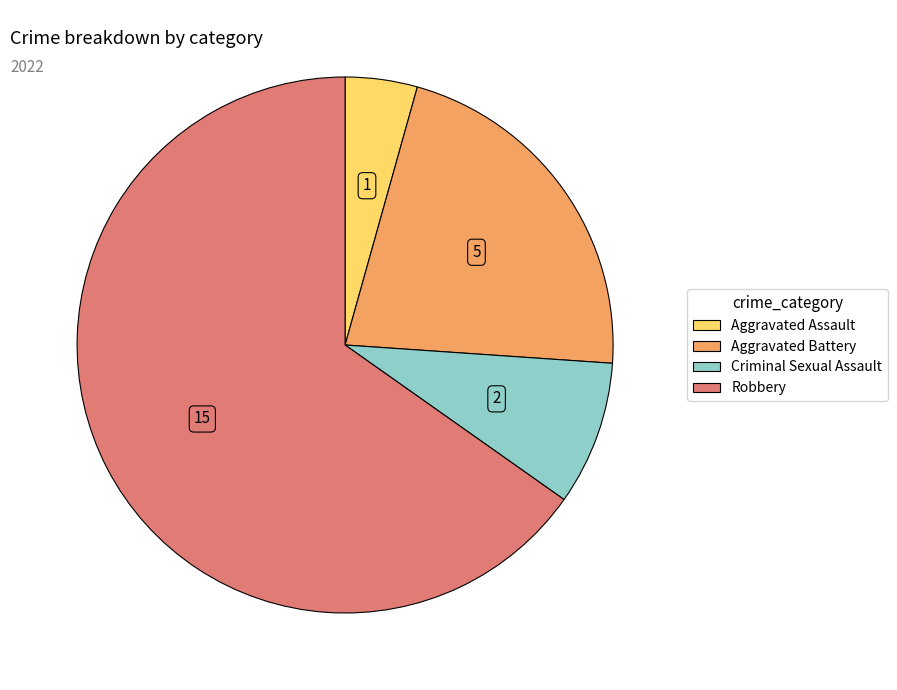

What is the ratio of the value at Aggravated Battery to the value at Criminal Sexual Assault?

2.5